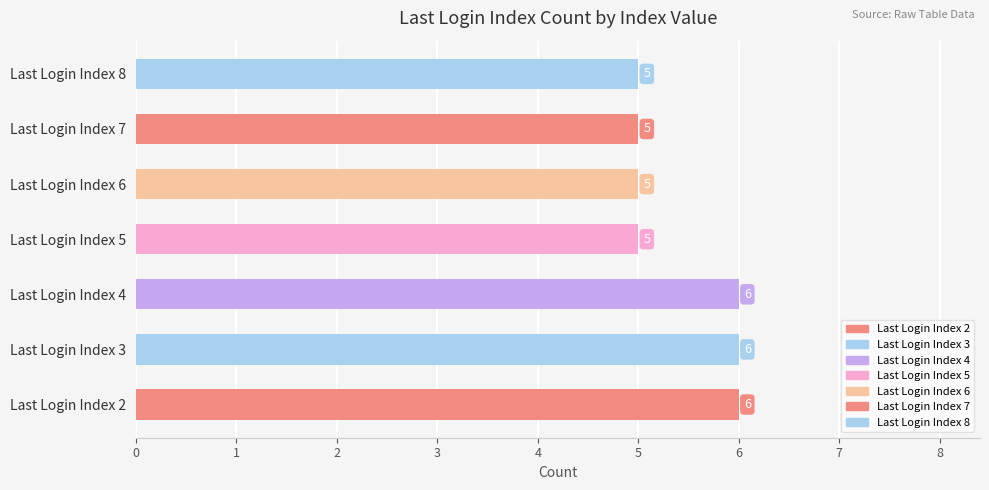

What is the difference between the maximum and second lowest values?

1